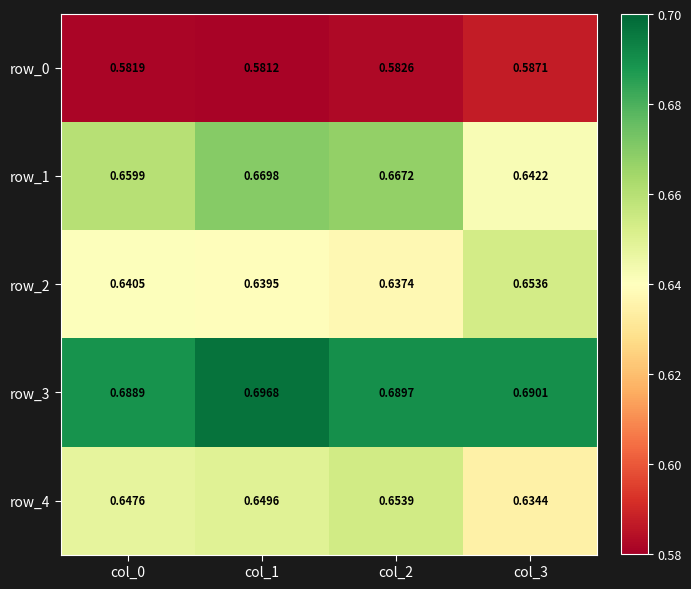

List the series in order of their peak value, highest first.

row_3, row_1, row_4, row_2, row_0